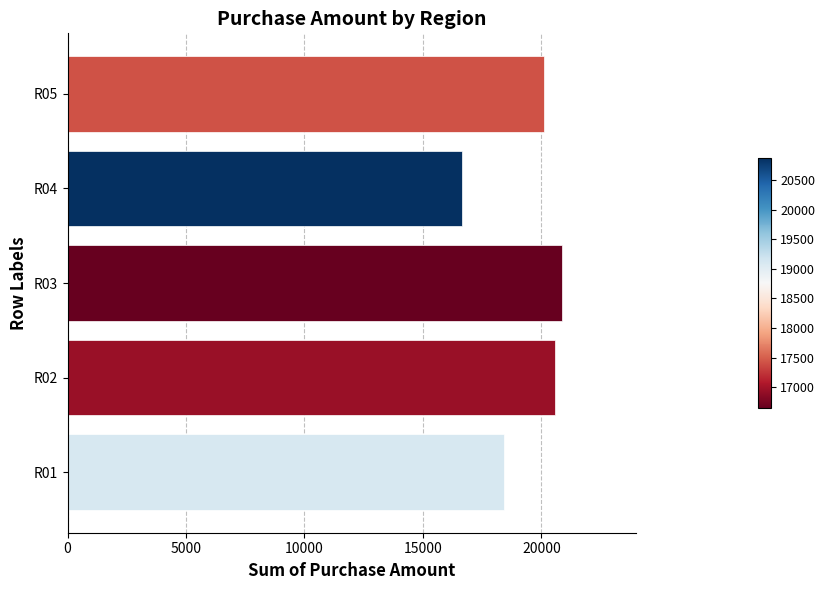

Reading bottom to top, transcribe all the data shown in this chart.

18415	20581	20872	16651	20104